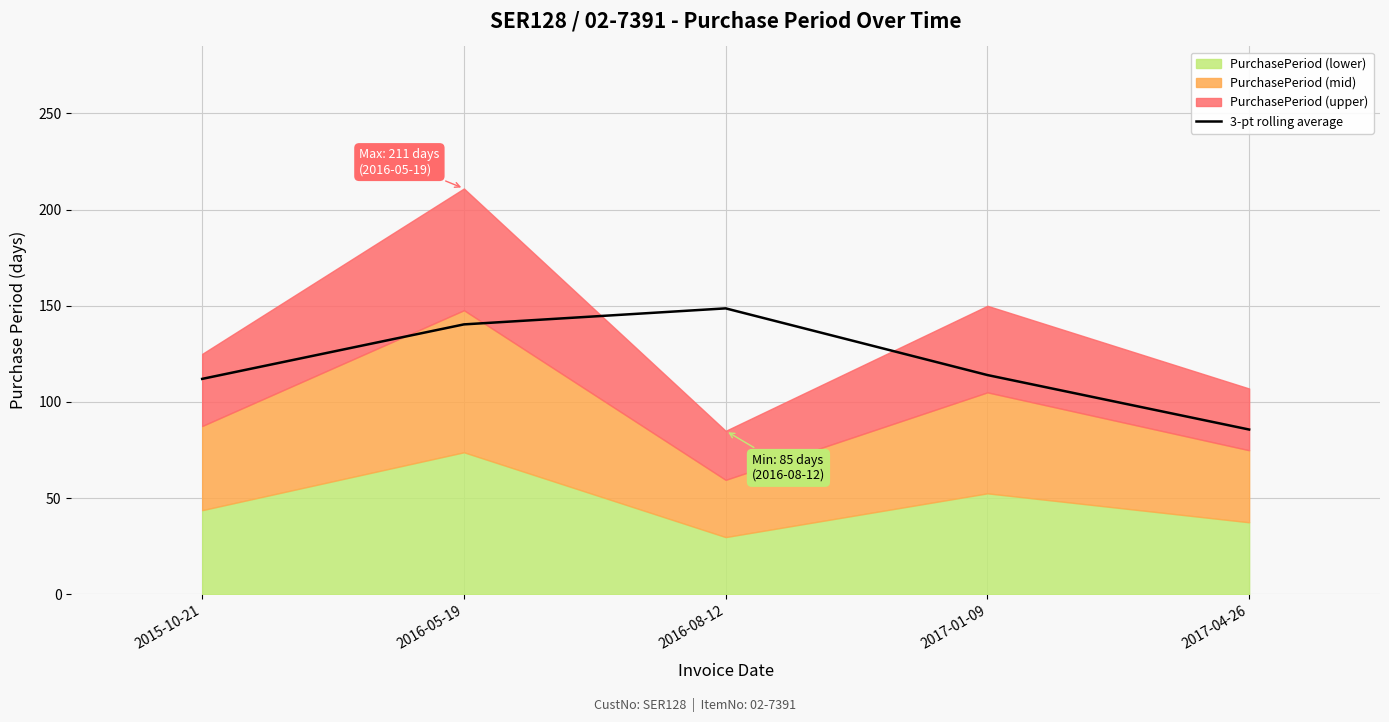

List the labels in order of value, largest first.

2016-08-12, 2016-05-19, 2017-01-09, 2015-10-21, 2017-04-26